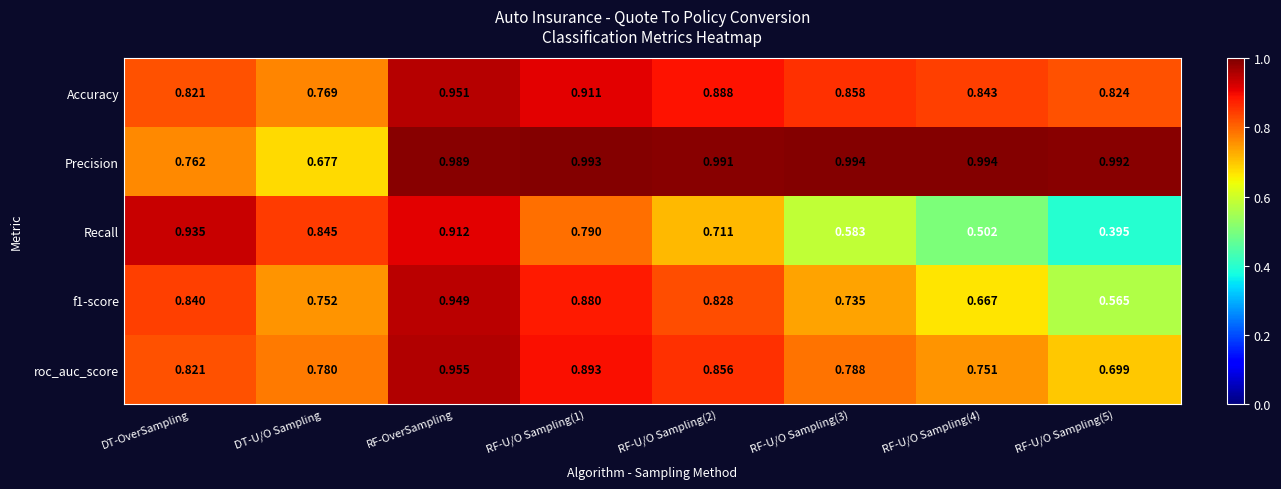

Which series has the widest spread of values?

Recall